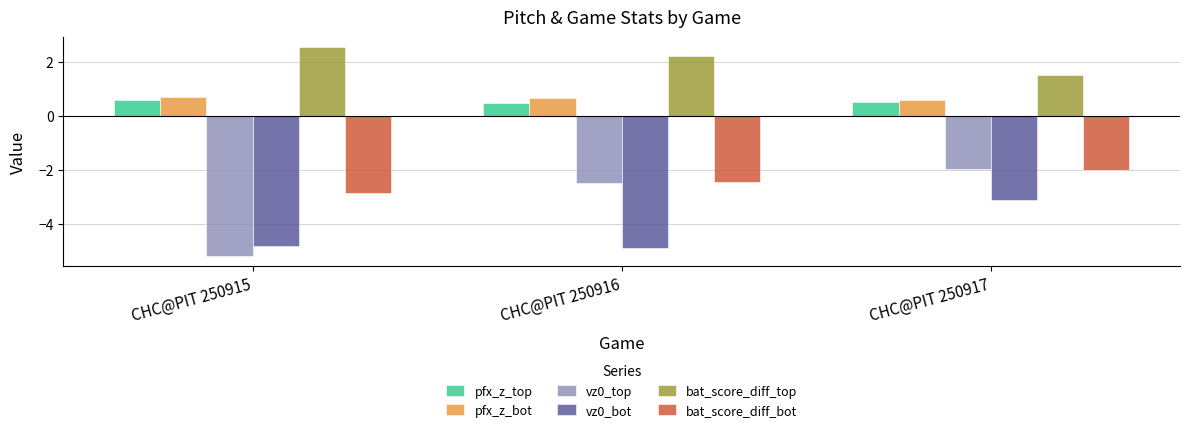

Which series has the largest total across all categories?

bat_score_diff_top